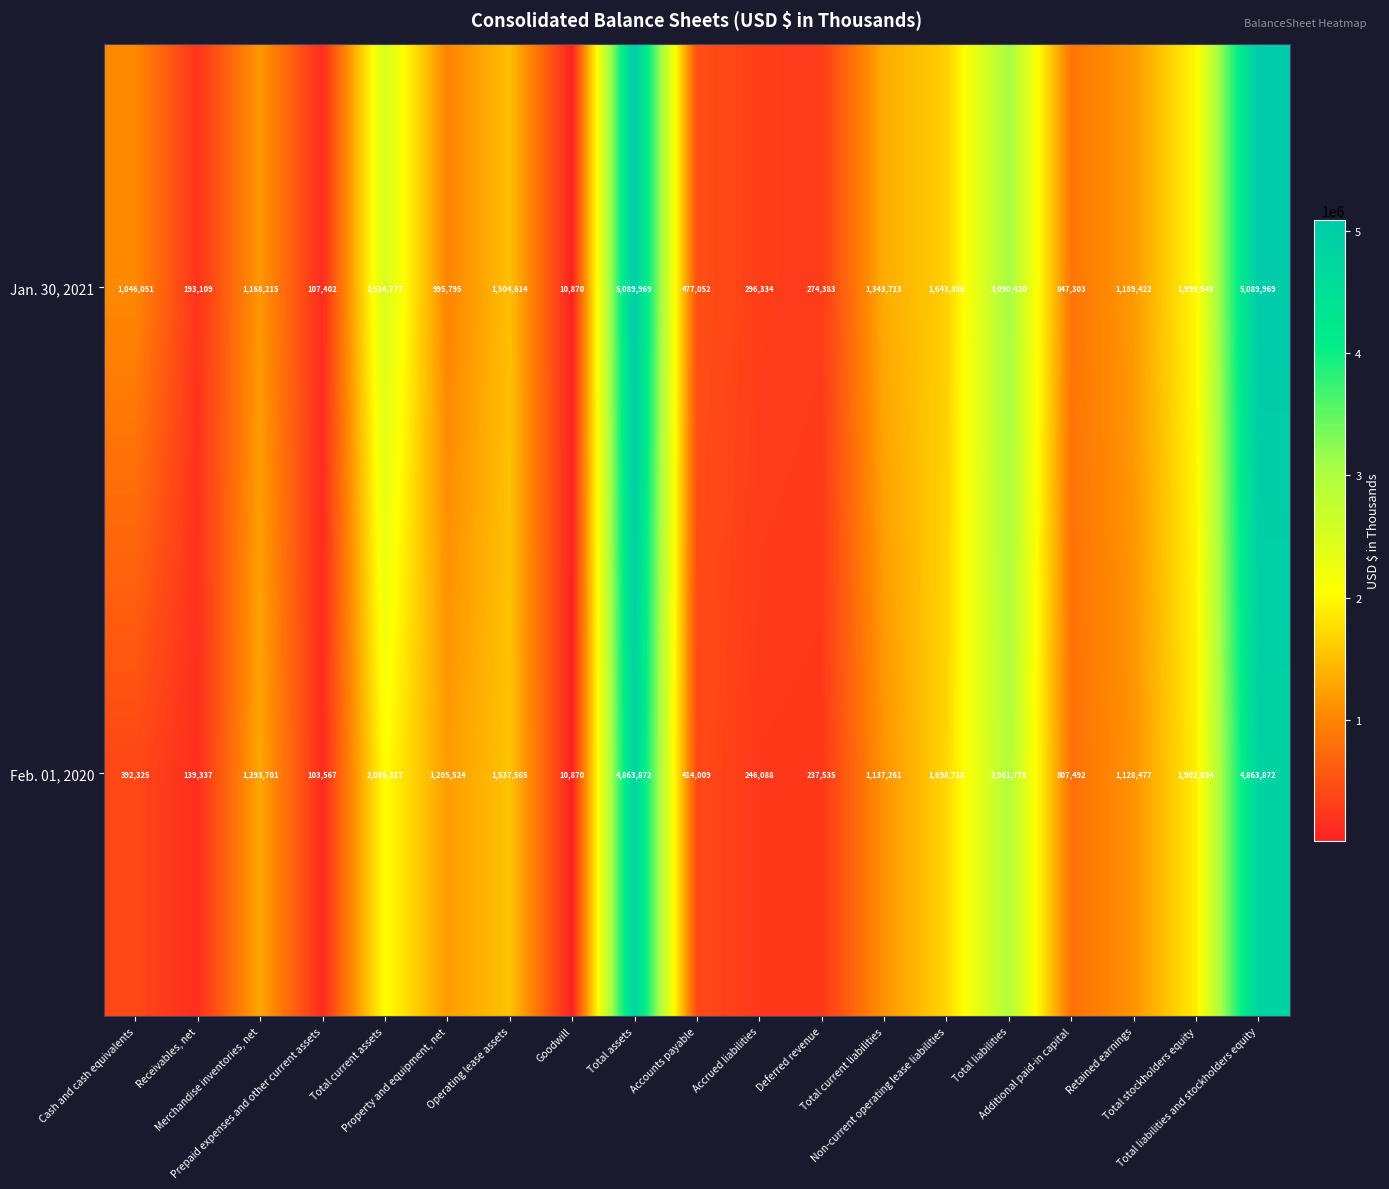

What is the sum of all Jan. 30, 2021 values?

28882333